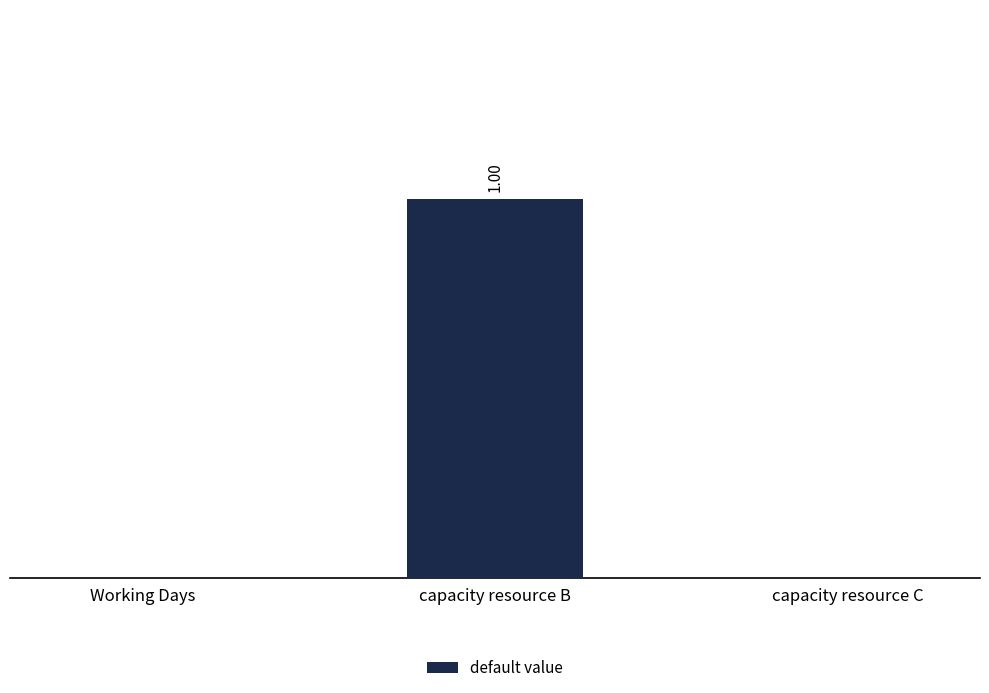

Are the bars horizontal?

No